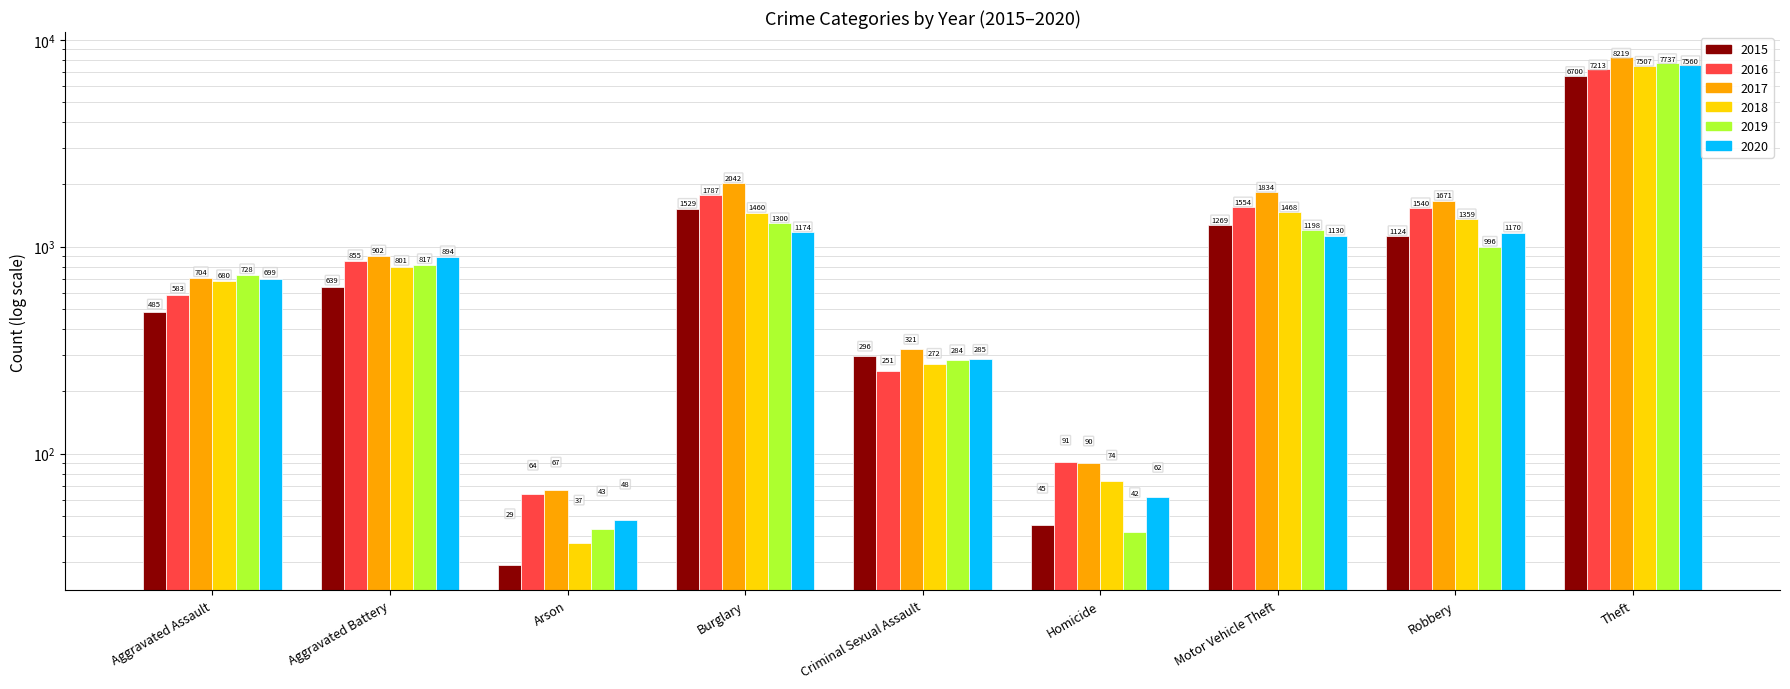

What is the total value across all series at Motor Vehicle Theft?

8453